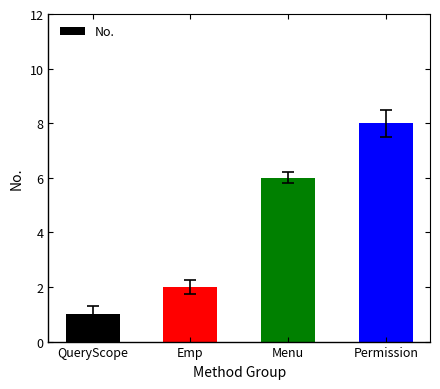

Approximately how many times larger is the value at Menu compared to QueryScope?

6.0